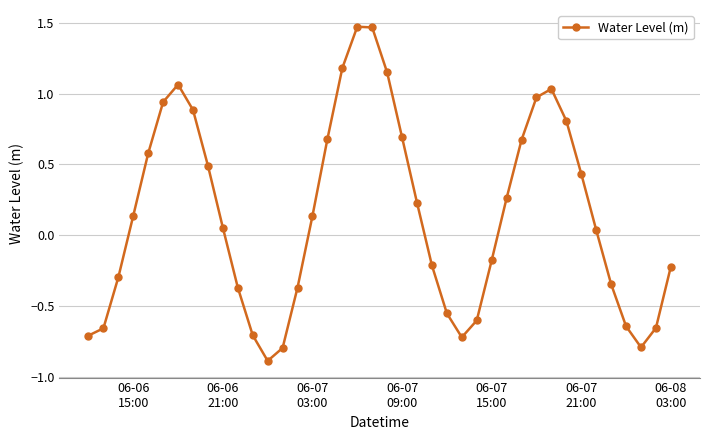

What is the difference between the maximum and minimum values?

2.4